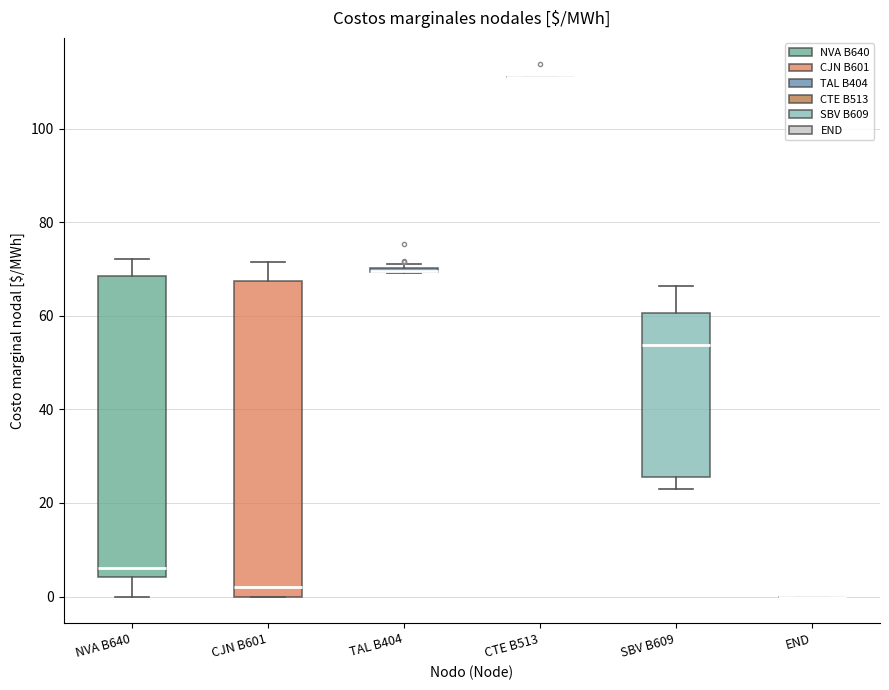

Where does the lower whisker of the box for SBV B609 end on the y-axis? The values are not printed on the chart, so give them approximately, as read against the axis.

22